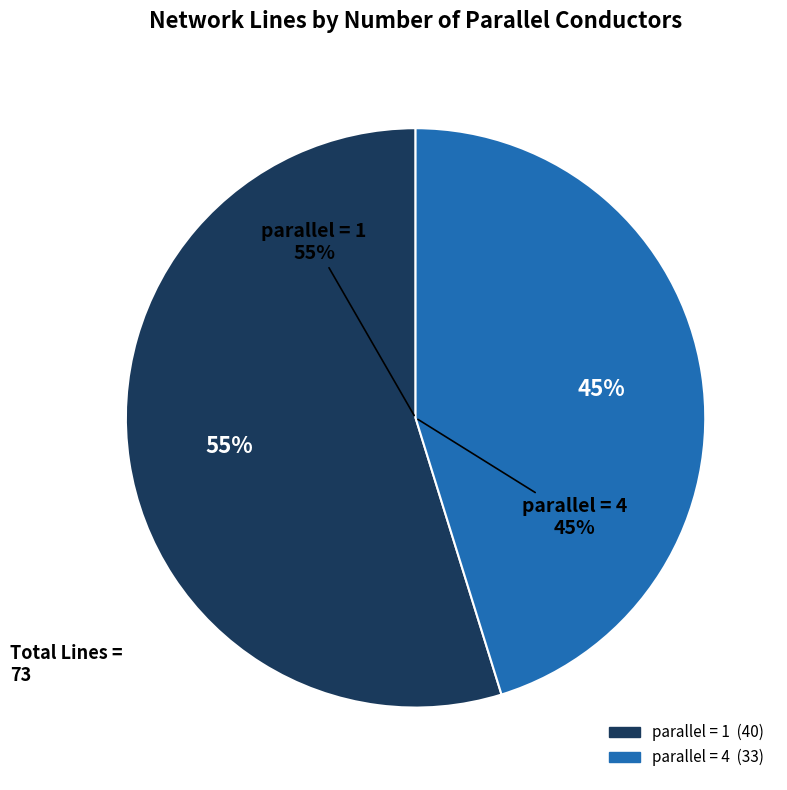

The parallel=1 slice represents 50% of the pie. True or false?

False